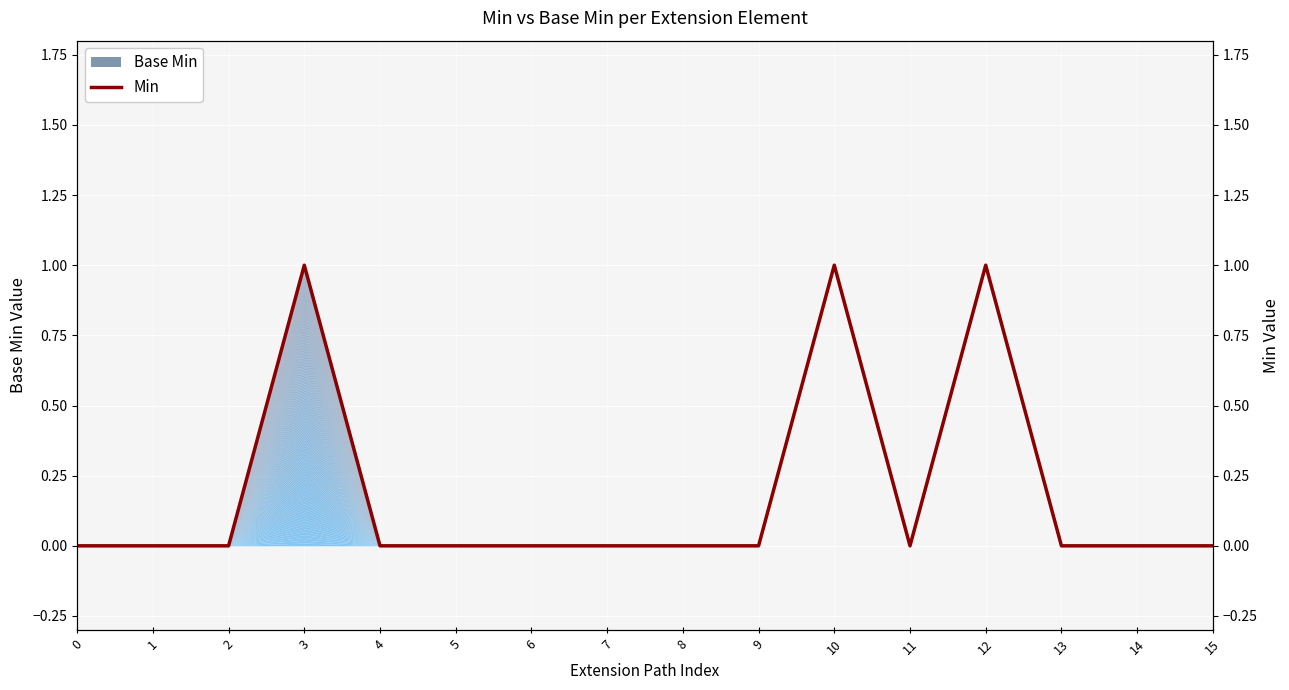

What is the difference between the values at 0 and 12?

1